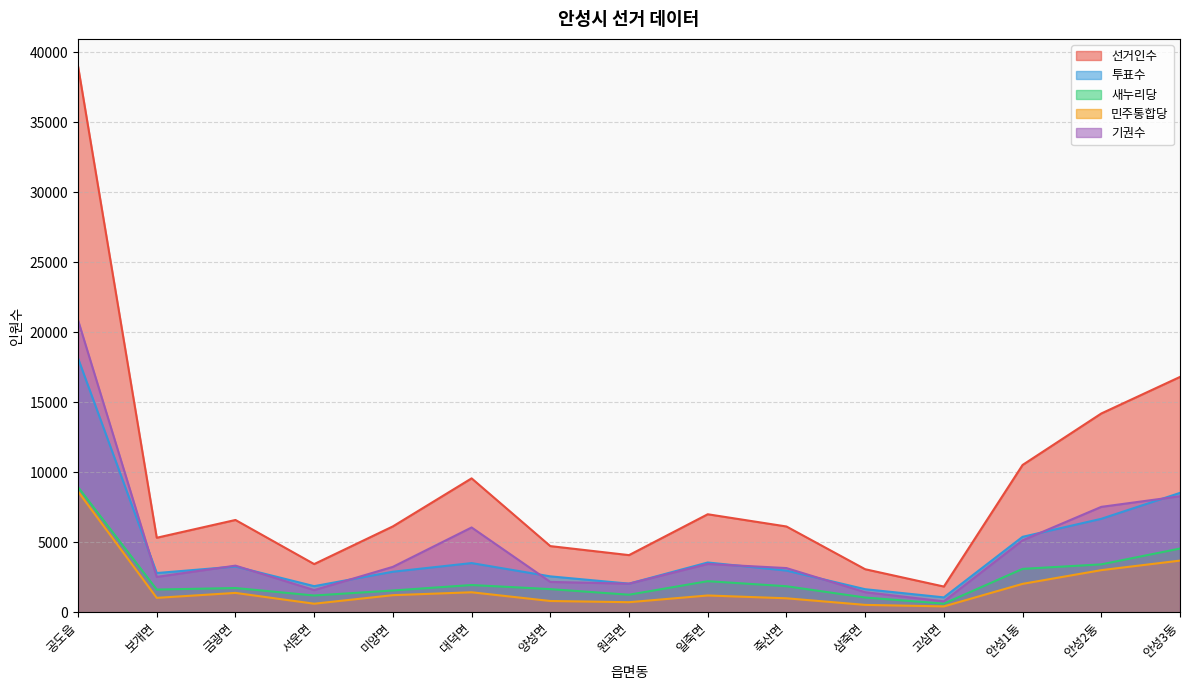

Reading left to right, list all the values displayed in this chart.

선거인수: 38989	5315	6585	3436	6127	9557	4719	4075	6993	6120	3068	1831	10513	14189	16800
투표수: 18136	2795	3261	1859	2889	3507	2558	2039	3549	2970	1641	1057	5381	6668	8520
새누리당: 8933	1616	1725	1191	1549	1940	1647	1248	2214	1853	1047	610	3092	3415	4544
민주통합당: 8620	1023	1377	605	1215	1422	799	713	1193	992	521	413	2023	3002	3683
기권수: 20853	2520	3324	1577	3238	6050	2161	2036	3444	3150	1427	774	5132	7521	8280